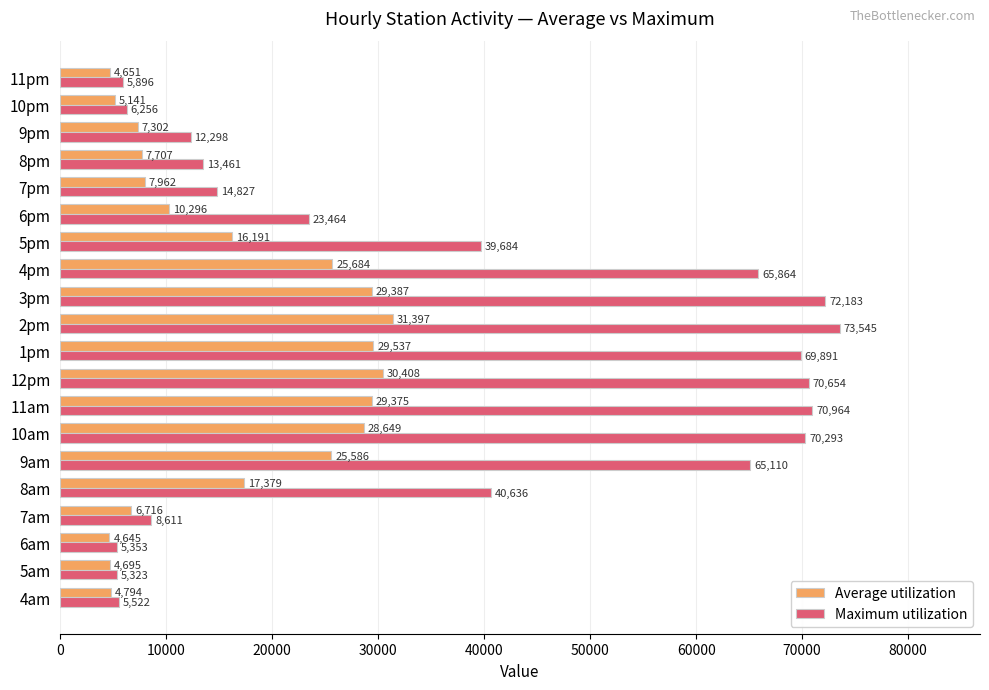

How many values in the Maximum utilization series exceed 39683?

10